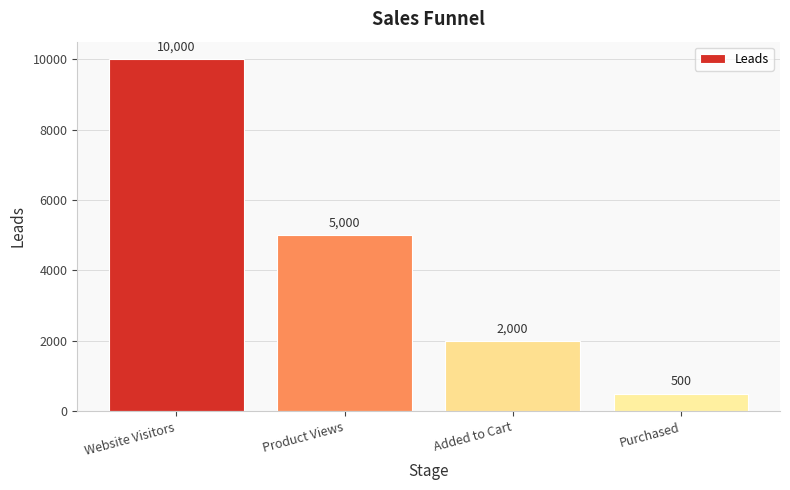

Are the bars horizontal?

No